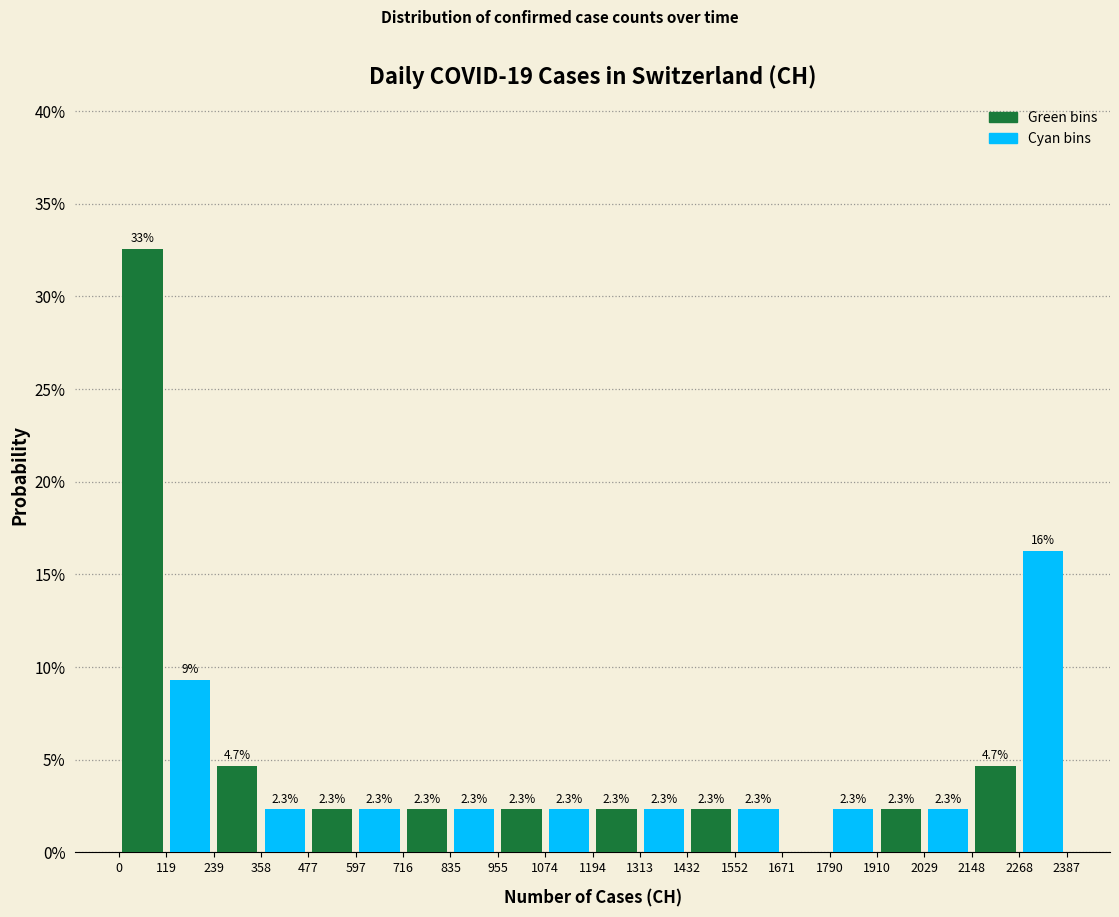

Are the bars grouped side by side (vs. stacked)?

Yes